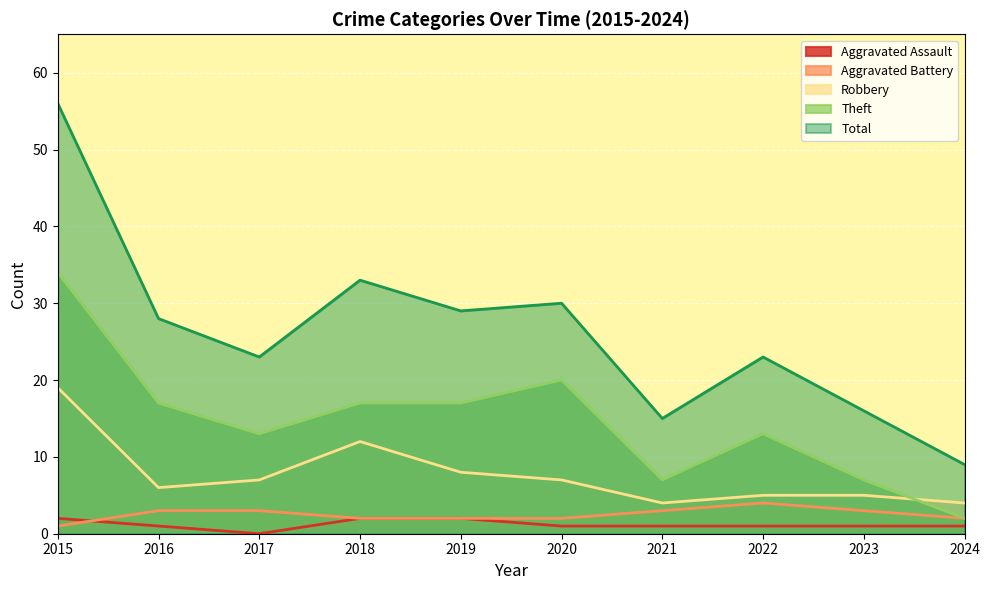

Which has a higher value, 2023 or 2016?

2023